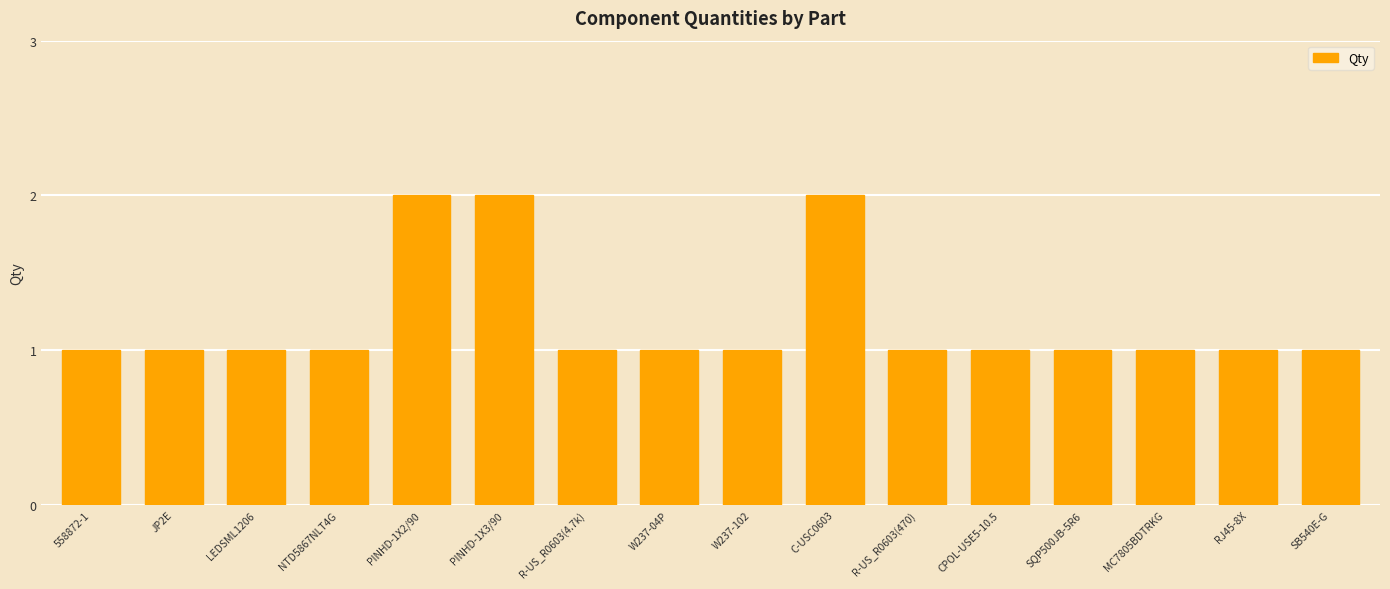

What is the label of the 7th bar from the left?

R-US_R0603(4.7k)